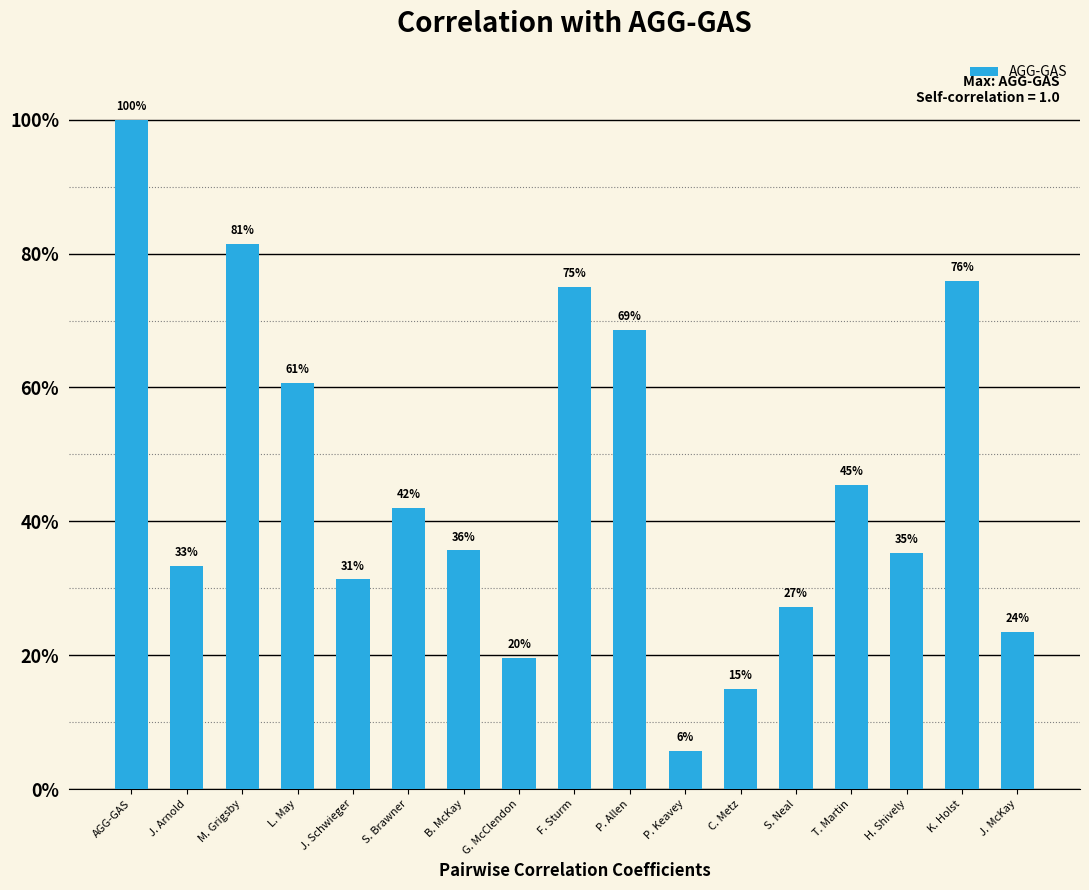

Which has a higher value, K. Holst or C. Metz?

K. Holst